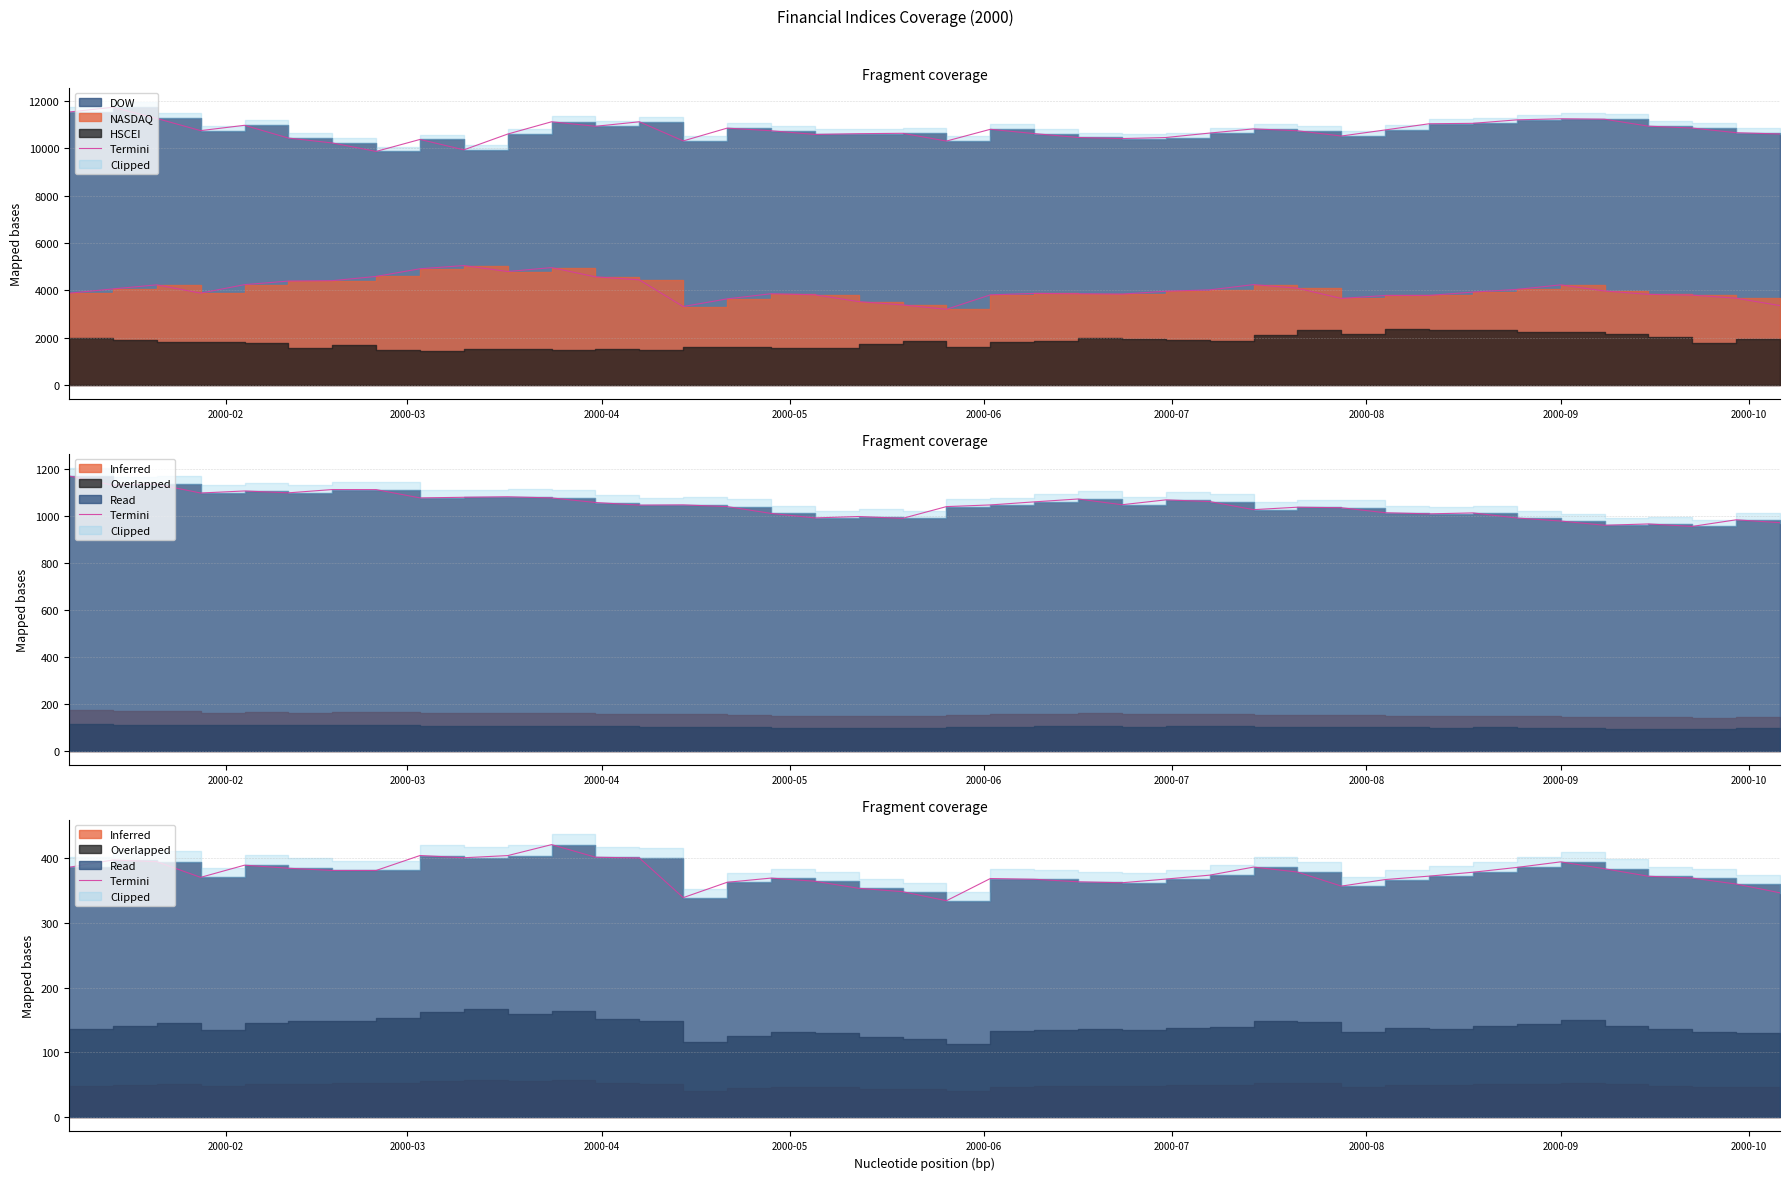

How many categories are shown in the chart?

40